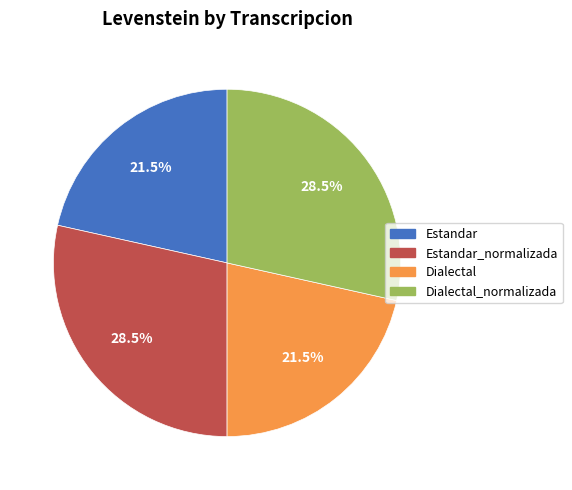

To the nearest percent, what is the difference between the largest and smallest slice percentages?

7%